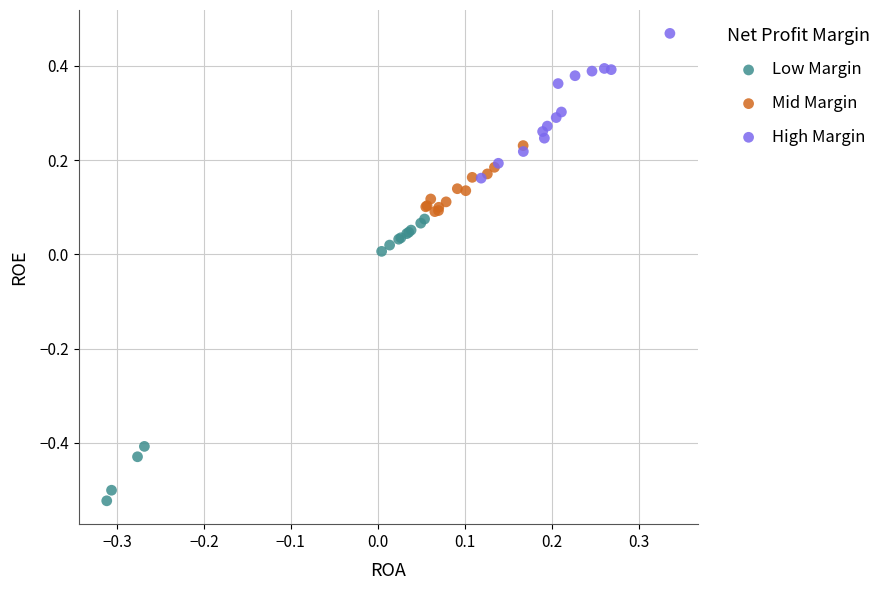

What are all the series names shown in the legend?

Low Margin, Mid Margin, High Margin